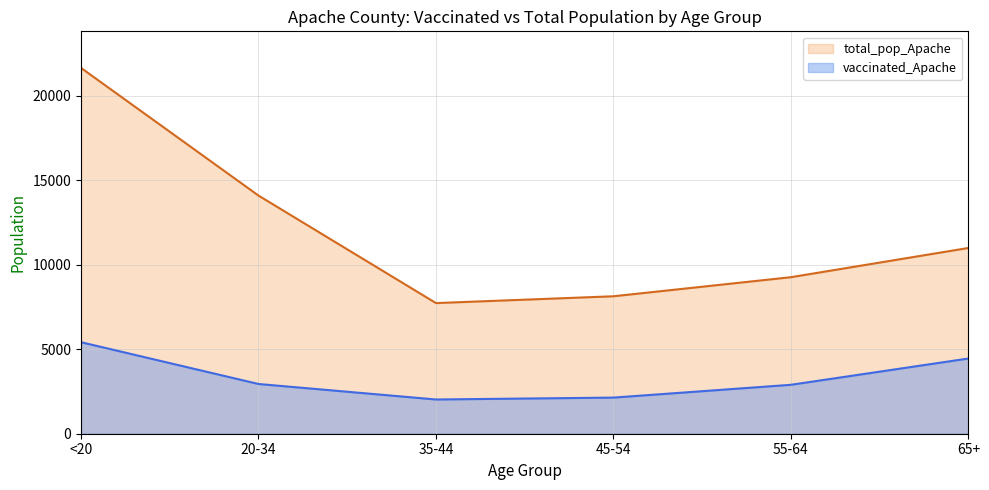

List the labels in order of vaccinated_Apache value, smallest first.

35-44, 45-54, 55-64, 20-34, 65+, <20